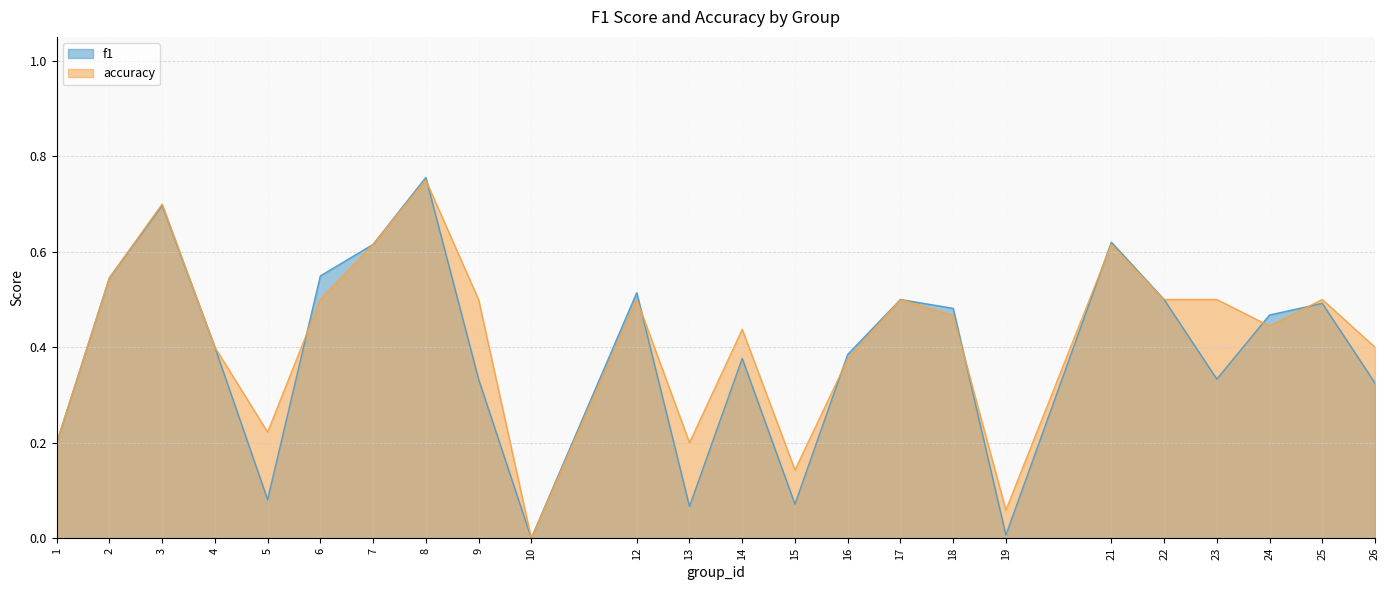

How many times do f1 and accuracy cross each other?

8